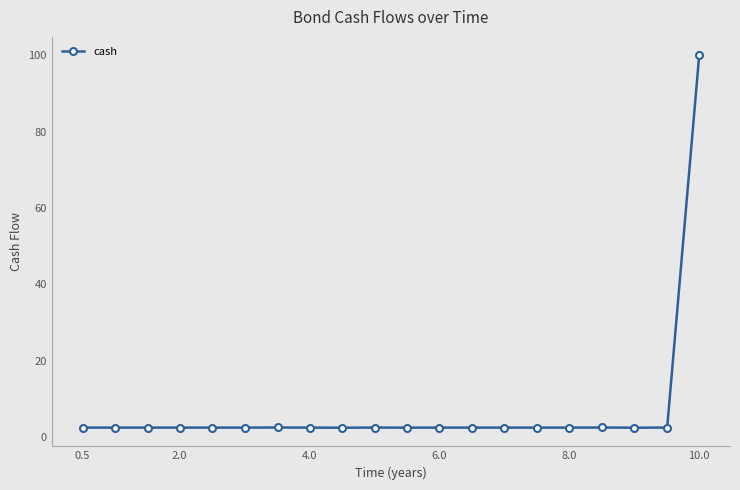

What is the value of the 1st point from the left?

2.5